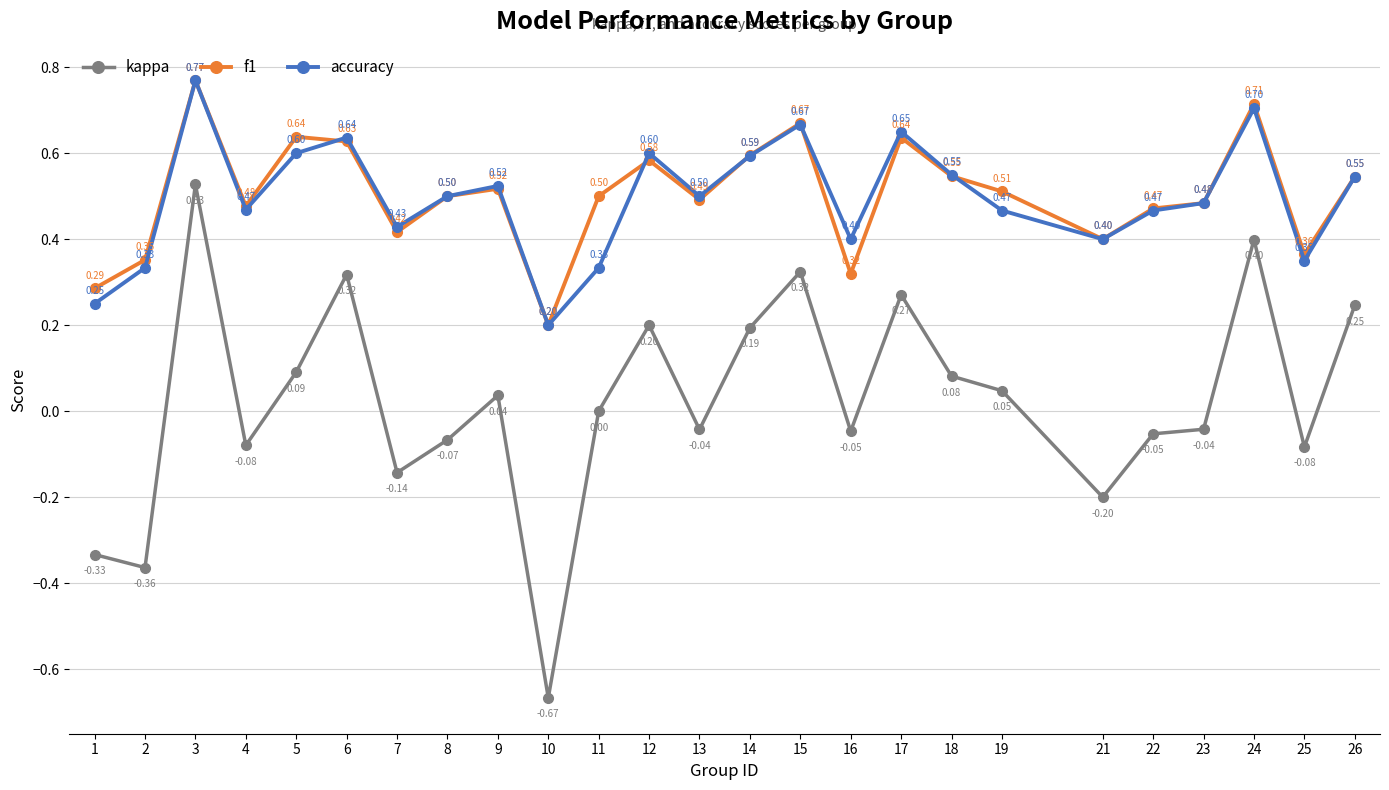

What is the difference between the highest and lowest values at 22?

0.5